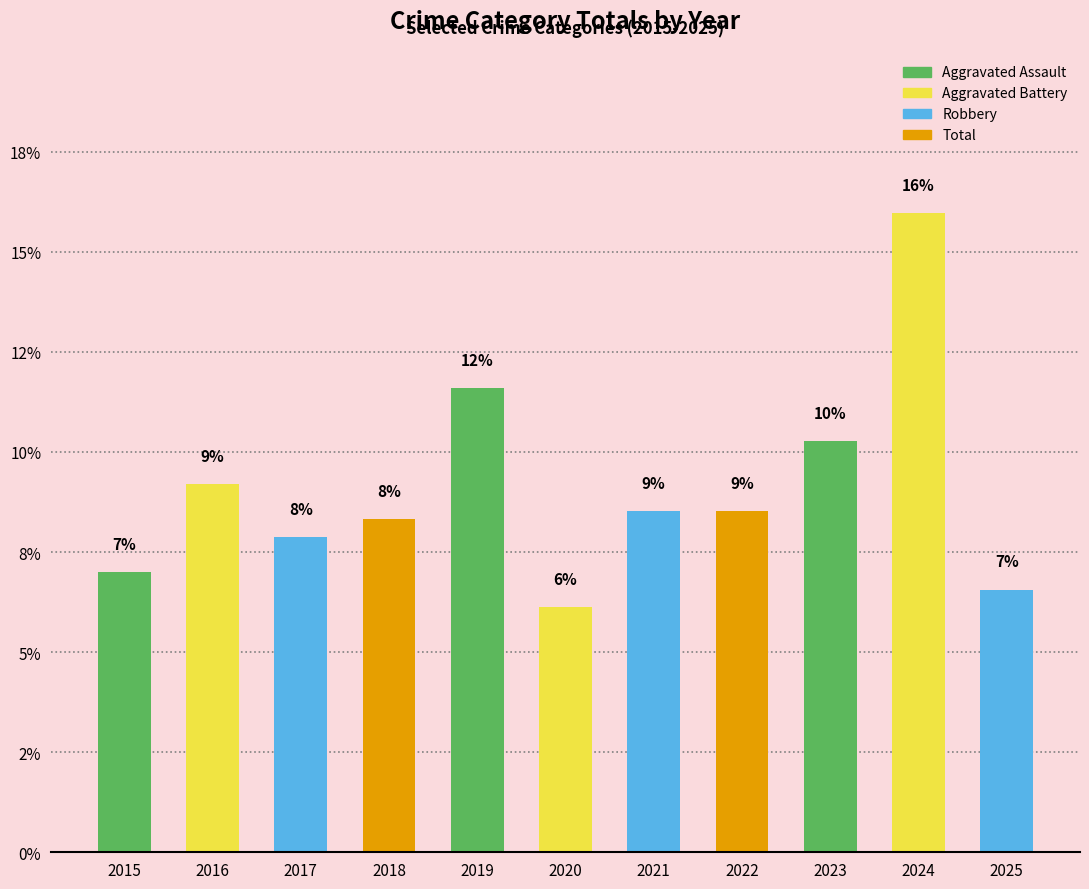

Reading right to left, extract all data points from this chart.

6.6	16.0	10.3	8.5	8.5	6.1	11.6	8.3	7.9	9.2	7.0